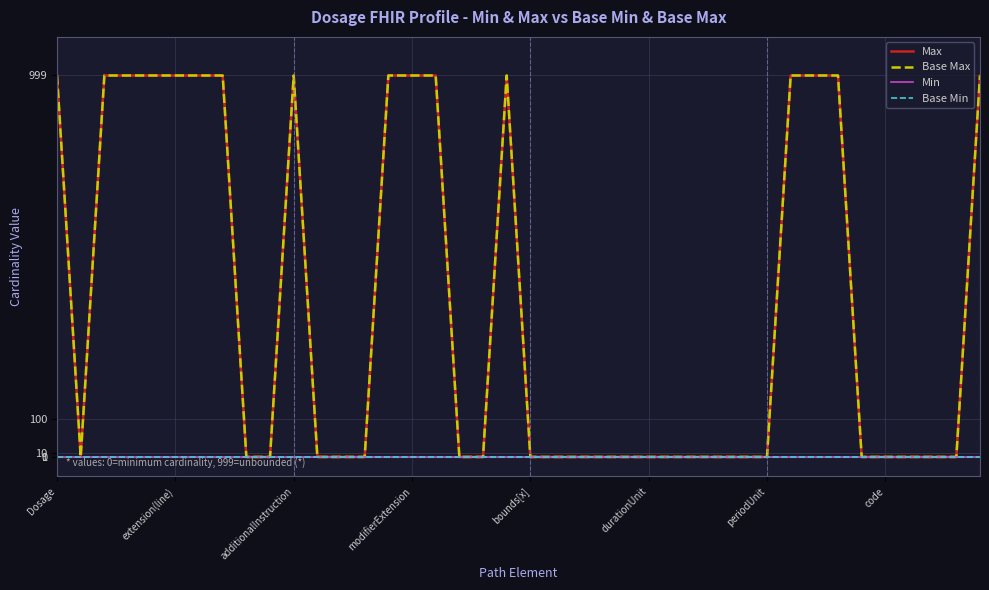

What is the maximum value shown in the chart?

999